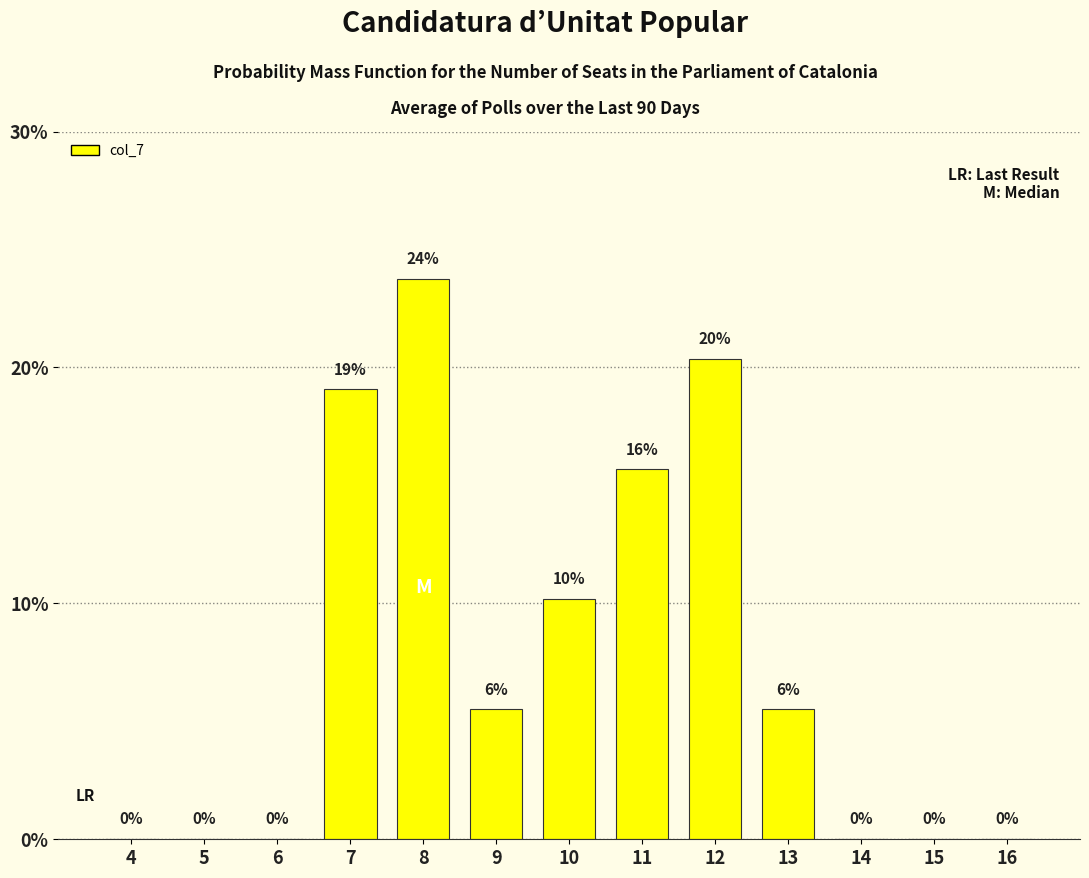

Approximately how many times larger is the value at 11 compared to 8?

0.7